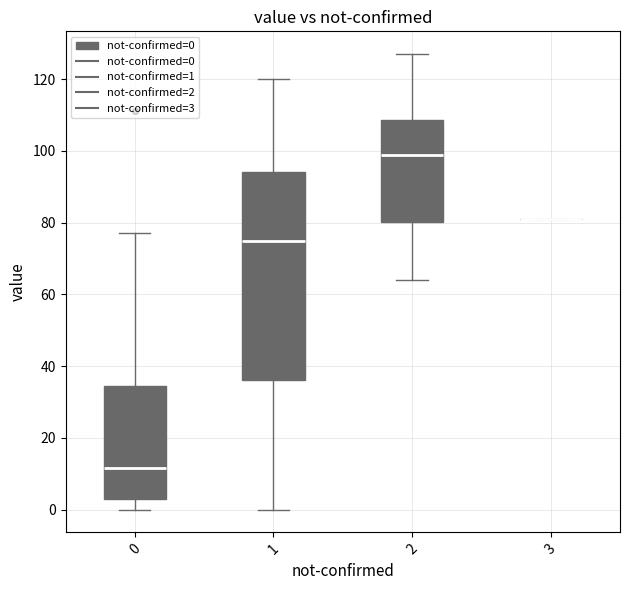

Reading left to right, read every box against the y-axis: the position of its median line, the range the box covers, and the ends of its whiskers. The values are not printed on the chart, so give them approximately, as read against the axis.

0: median 12, box 4 to 34, whiskers 0 to 78
1: median 76, box 36 to 94, whiskers 0 to 120
2: median 100, box 80 to 108, whiskers 64 to 128
3: box collapsed to a line at 82, whiskers 82 to 82